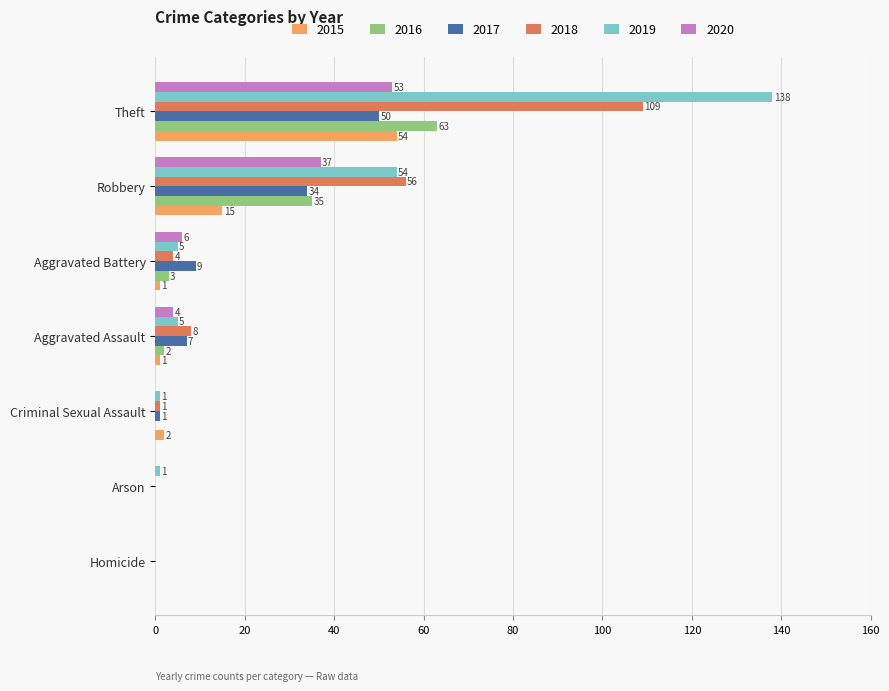

What is the difference between the 2015 values at Arson and Aggravated Battery?

1